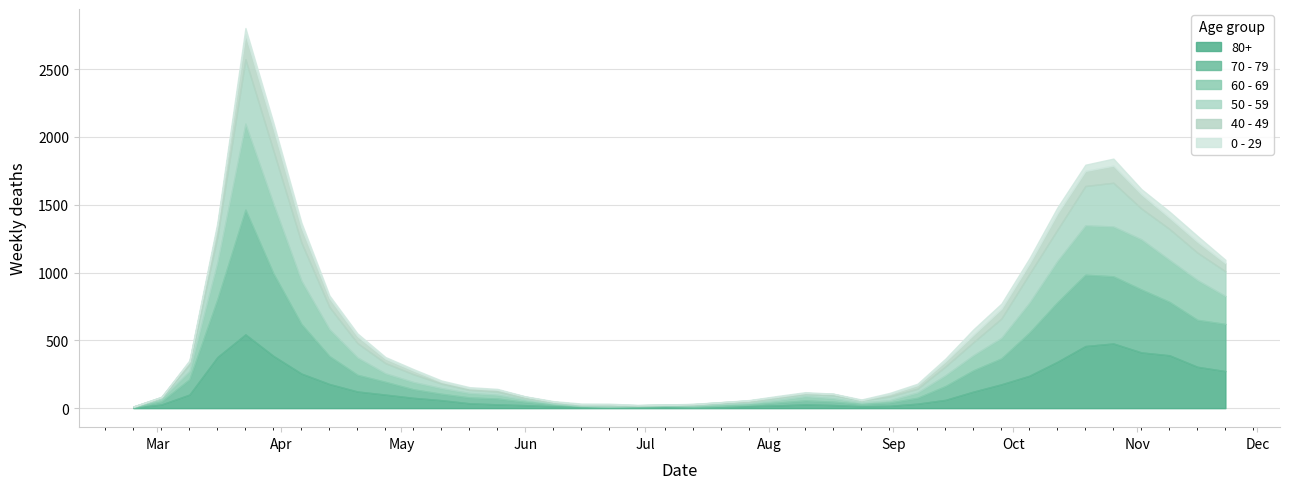

List the labels in order of 60 - 69 value, largest first.

2020-03-23, 2020-03-30, 2020-11-02, 2020-10-26, 2020-10-19, 2020-04-06, 2020-11-09, 2020-10-12, 2020-11-16, 2020-03-16, 2020-10-05, 2020-11-23, 2020-04-13, 2020-09-28, 2020-04-20, 2020-09-21, 2020-09-14, 2020-04-27, 2020-03-09, 2020-05-04, 2020-05-11, 2020-09-07, 2020-05-18, 2020-08-10, 2020-05-25, 2020-08-17, 2020-03-02, 2020-08-03, 2020-06-01, 2020-08-31, 2020-07-27, 2020-07-20, 2020-08-24, 2020-06-08, 2020-07-13, 2020-06-29, 2020-06-15, 2020-06-22, 2020-07-06, 2020-02-24